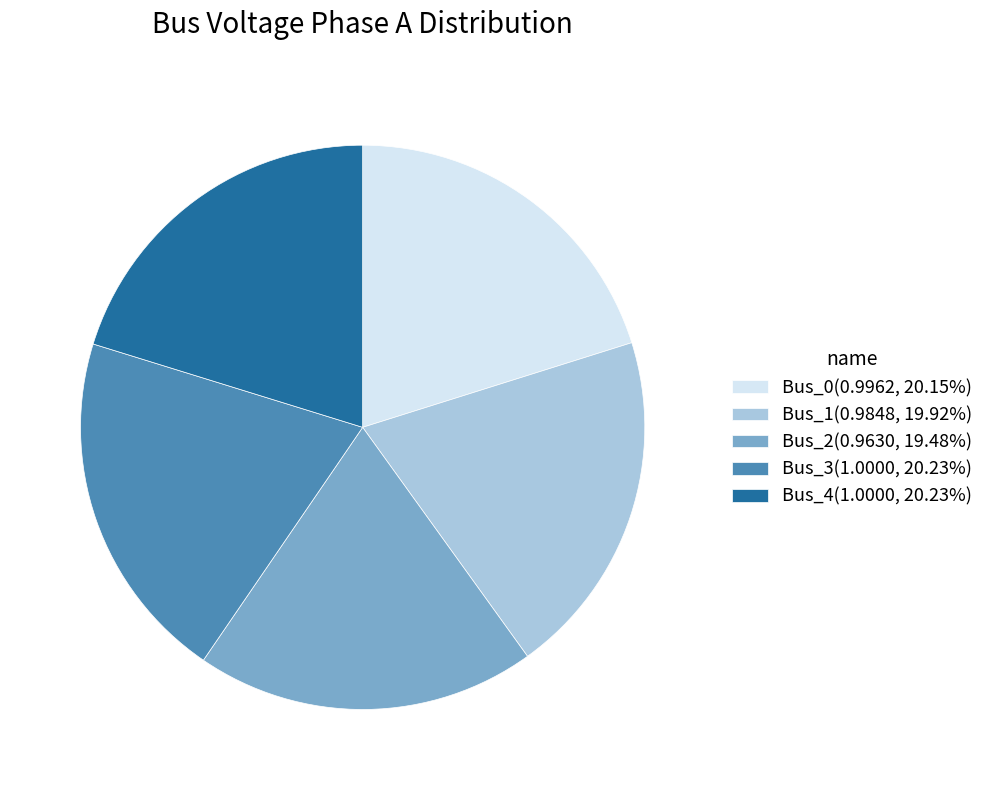

Does any single category account for the majority?

No